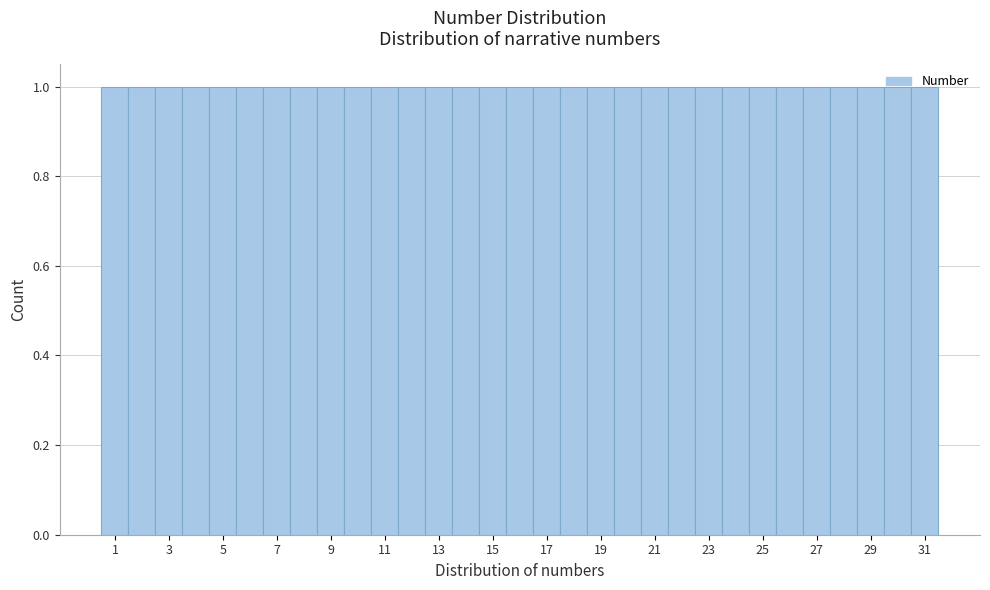

Reading left to right, list every bar in this chart as the range it spans on the x-axis followed by its height. Neither the bar edges nor the heights are printed on the chart, so give them approximately, as read against the axes.

0.5 to 1.5: 1
1.5 to 2.5: 1
2.5 to 3.5: 1
3.5 to 4.5: 1
4.5 to 5.5: 1
5.5 to 6.5: 1
6.5 to 7.5: 1
7.5 to 8.5: 1
8.5 to 9.5: 1
9.5 to 10.5: 1
10.5 to 11.5: 1
11.5 to 12.5: 1
12.5 to 13.5: 1
13.5 to 14.5: 1
14.5 to 15.5: 1
15.5 to 16.5: 1
16.5 to 17.5: 1
17.5 to 18.5: 1
18.5 to 19.5: 1
19.5 to 20.5: 1
20.5 to 21.5: 1
21.5 to 22.5: 1
22.5 to 23.5: 1
23.5 to 24.5: 1
24.5 to 25.5: 1
25.5 to 26.5: 1
26.5 to 27.5: 1
27.5 to 28.5: 1
28.5 to 29.5: 1
29.5 to 30.5: 1
30.5 to 31.5: 1